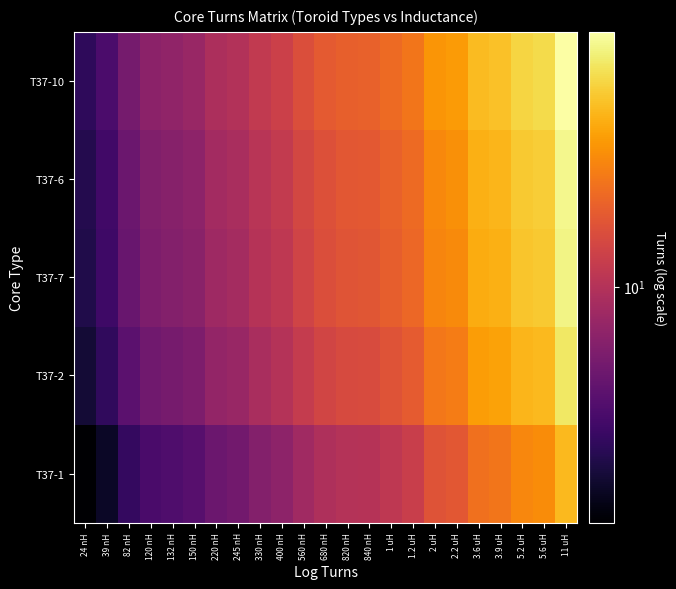

What is the total value across all series at 11 uH?

275.0